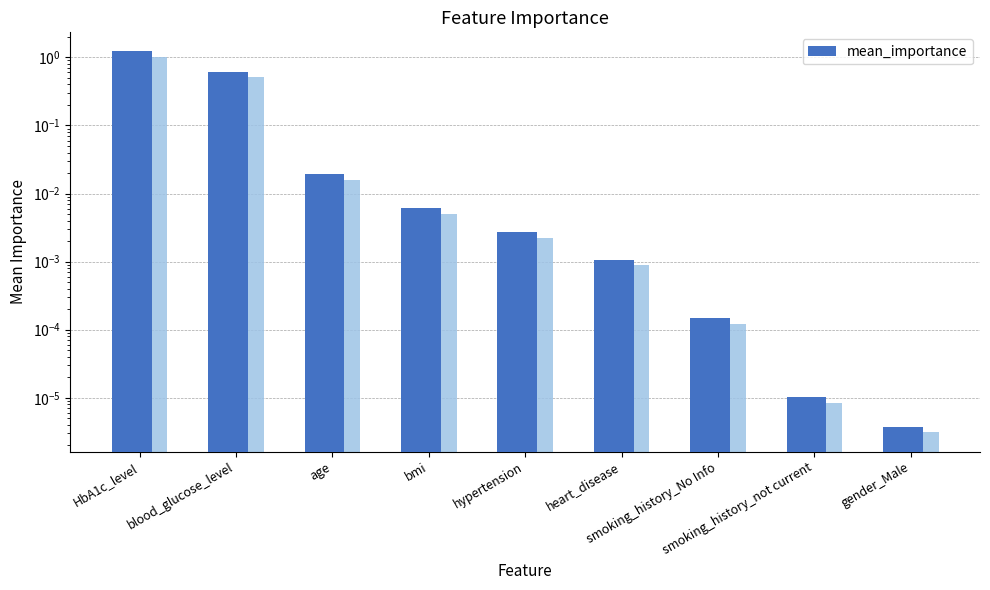

The chart shows a value of 1.2 at HbA1c_level. True or false?

True